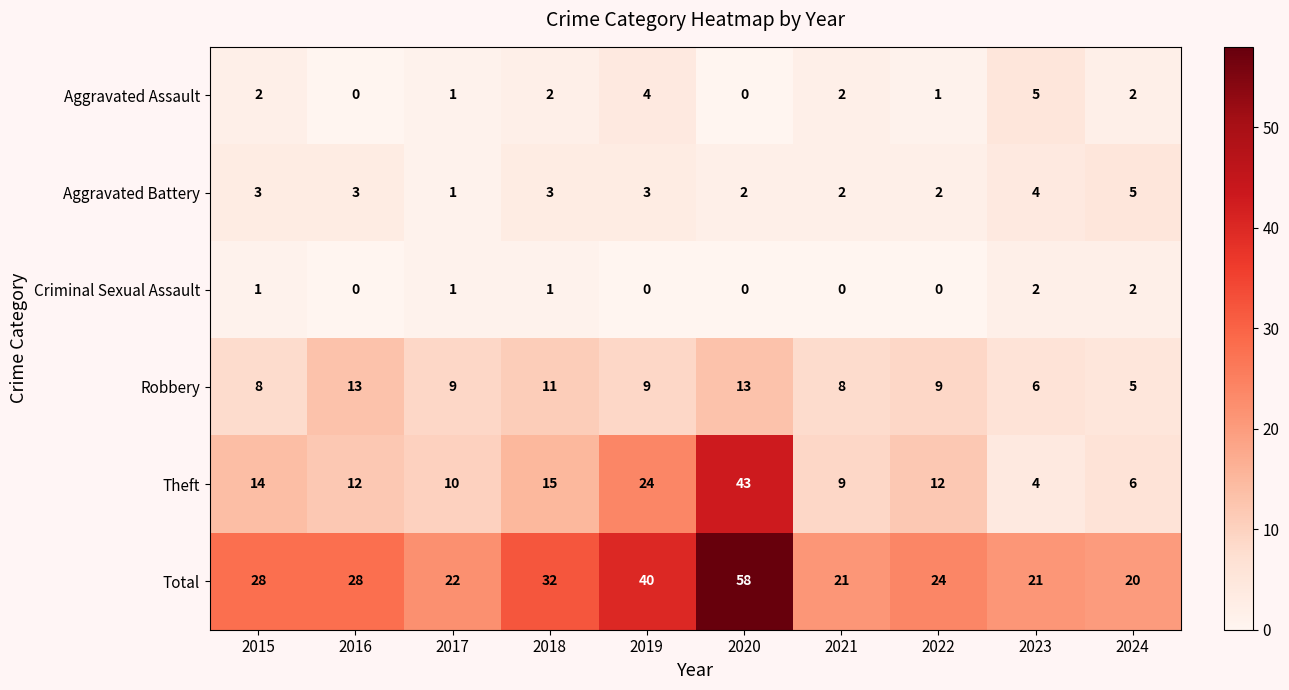

What is the spread (max minus min) of values at 2024?

18